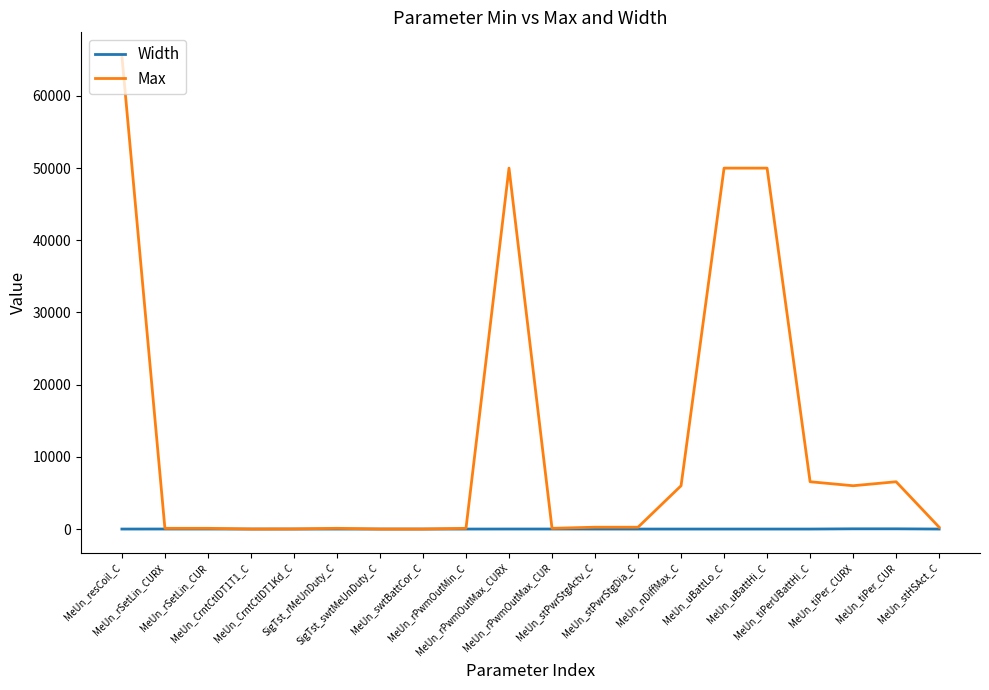

The Max series shows 100.0 at MeUn_rSetLin_CURX. True or false?

True